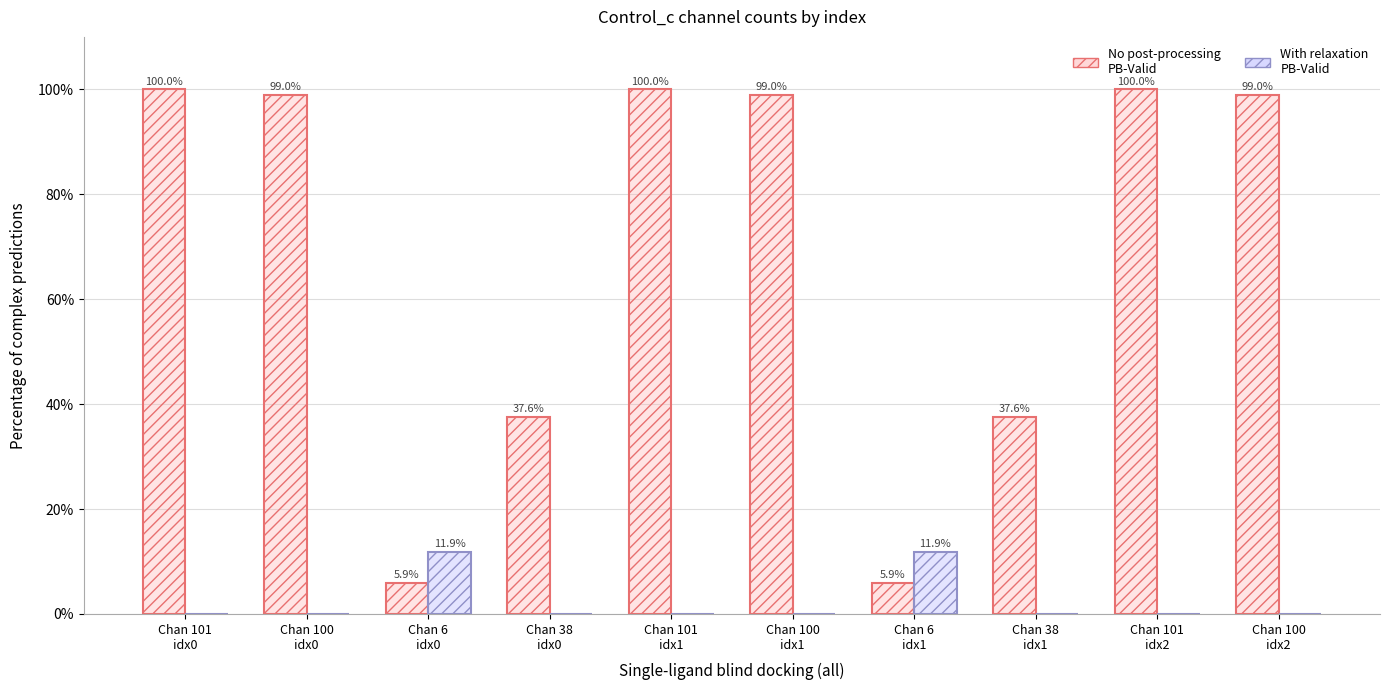

The value of With relaxation PB-Valid at Chan 101
idx2 is -6.5. True or false?

False